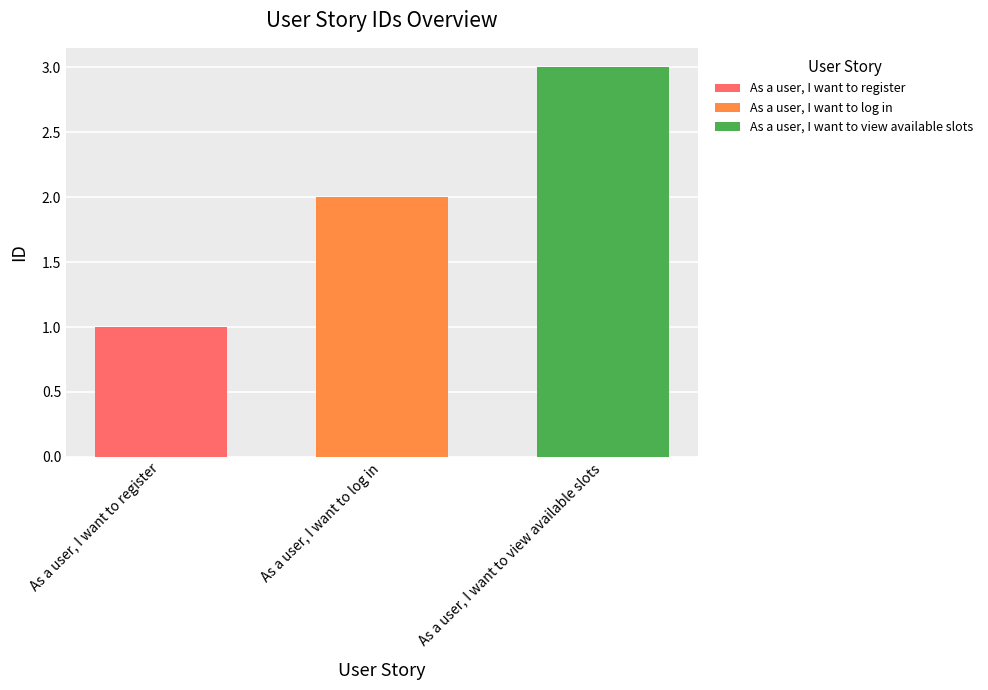

True or false: As a user, I want to log in has a value of 2 at As a user, I want to log in.

True